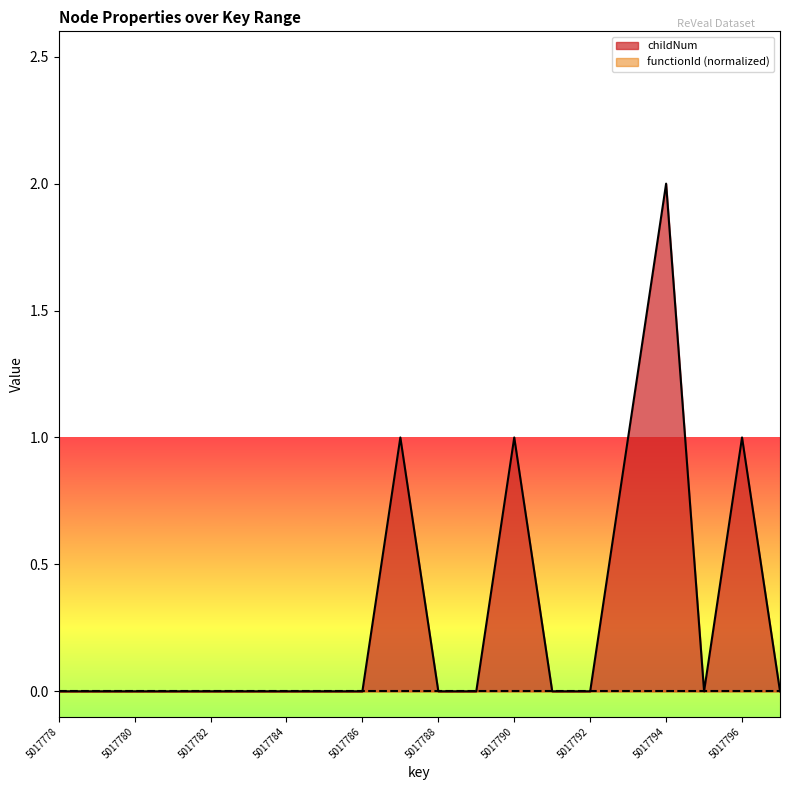

List the labels in order of value, largest first.

5017794, 5017787, 5017790, 5017793, 5017796, 5017778, 5017779, 5017780, 5017781, 5017782, 5017783, 5017784, 5017785, 5017786, 5017788, 5017789, 5017791, 5017792, 5017795, 5017797